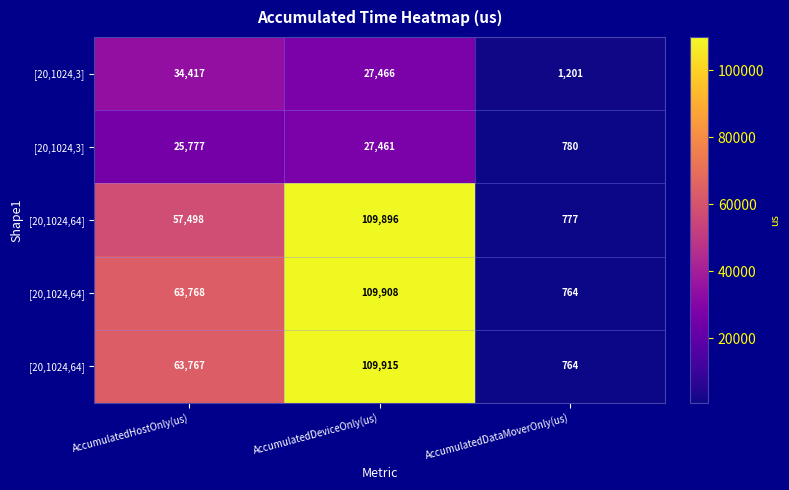

Which has a higher value, AccumulatedDataMoverOnly(us) or AccumulatedHostOnly(us)?

AccumulatedHostOnly(us)